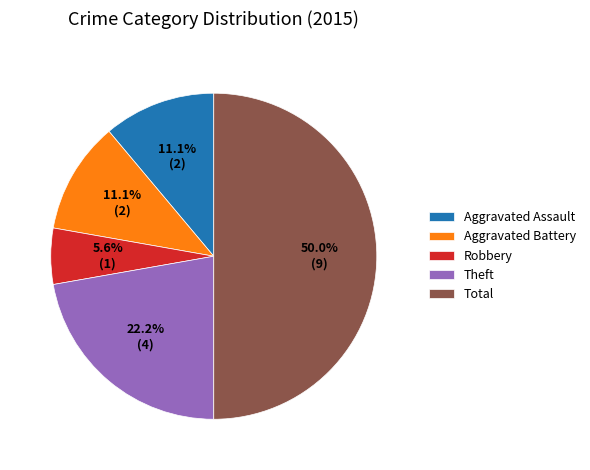

How many segments does this pie chart have?

5